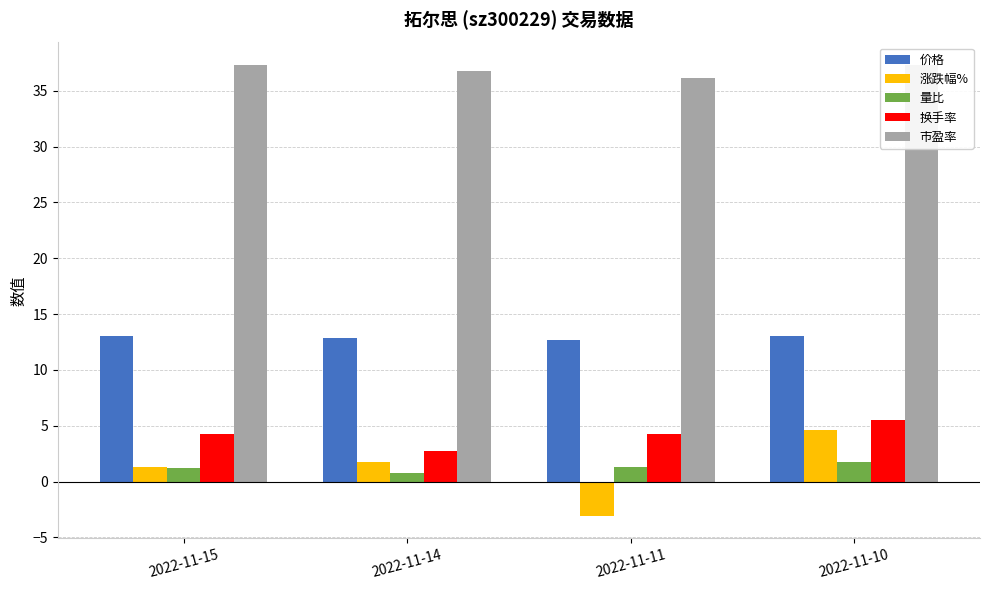

Reading right to left, extract all data points from this chart.

价格: 2022-11-10=13.1	2022-11-11=12.7	2022-11-14=12.9	2022-11-15=13.1
涨跌幅%: 2022-11-10=4.7	2022-11-11=-3.1	2022-11-14=1.7	2022-11-15=1.3
量比: 2022-11-10=1.7	2022-11-11=1.3	2022-11-14=0.8	2022-11-15=1.2
换手率: 2022-11-10=5.5	2022-11-11=4.3	2022-11-14=2.8	2022-11-15=4.2
市盈率: 2022-11-10=37.3	2022-11-11=36.2	2022-11-14=36.8	2022-11-15=37.3